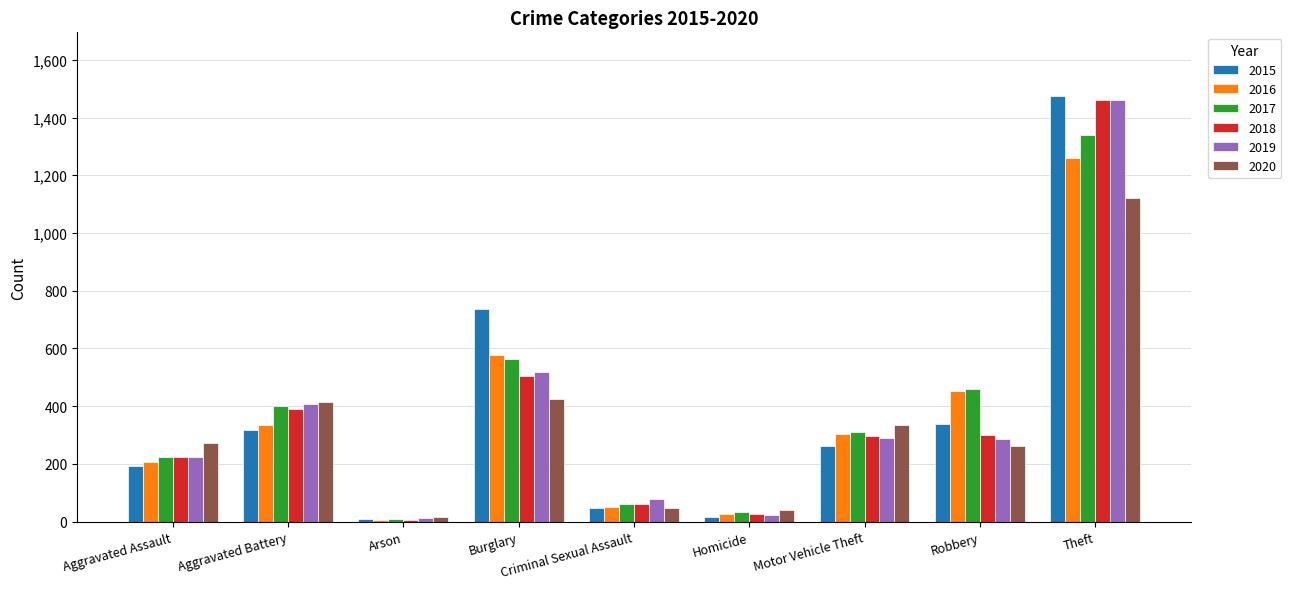

Which category has the lowest value in the 2017 series?

Arson